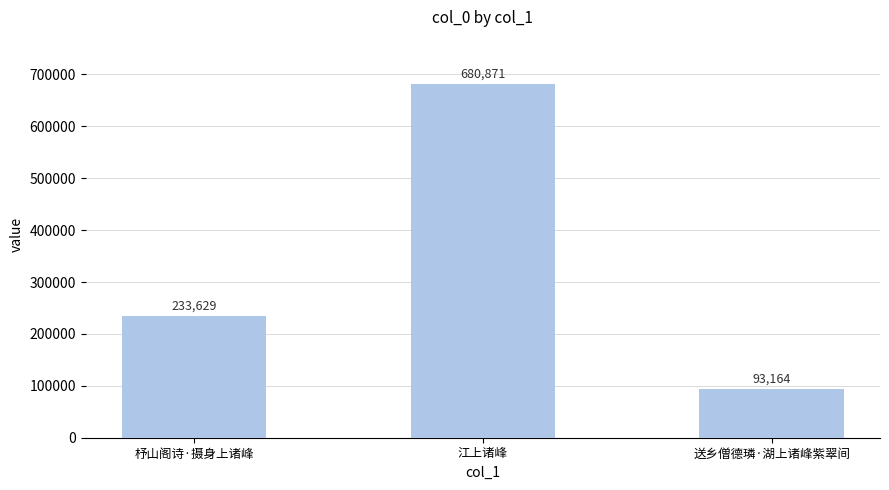

Reading left to right, list all the values displayed in this chart.

233629	680871	93164